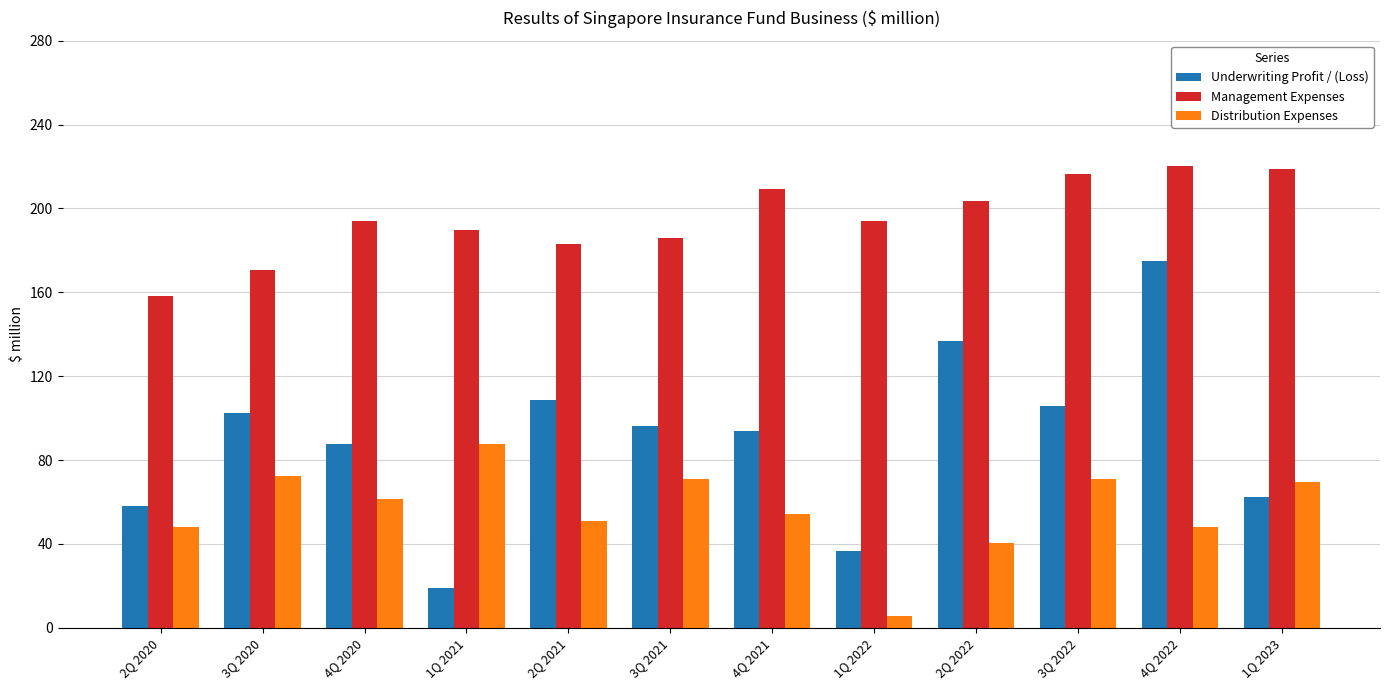

Which series changed the most between 1Q 2021 and 4Q 2021?

Underwriting Profit / (Loss)